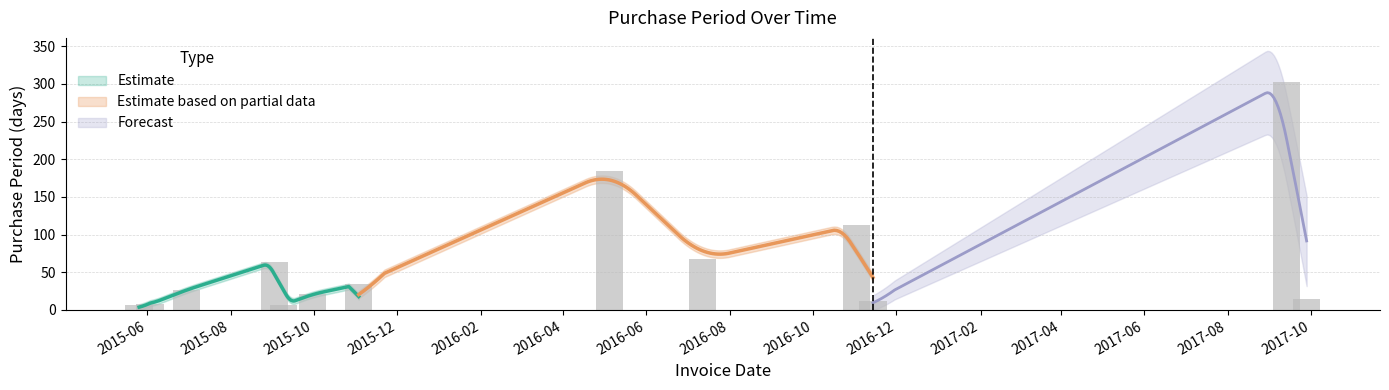

The chart shows a value of 7 at 2015-09-09. True or false?

True